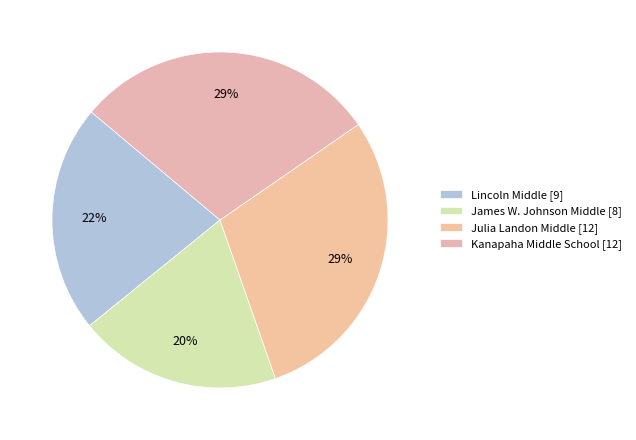

Combined, what portion of the pie is Julia Landon Middle and James W. Johnson Middle?

48.8%